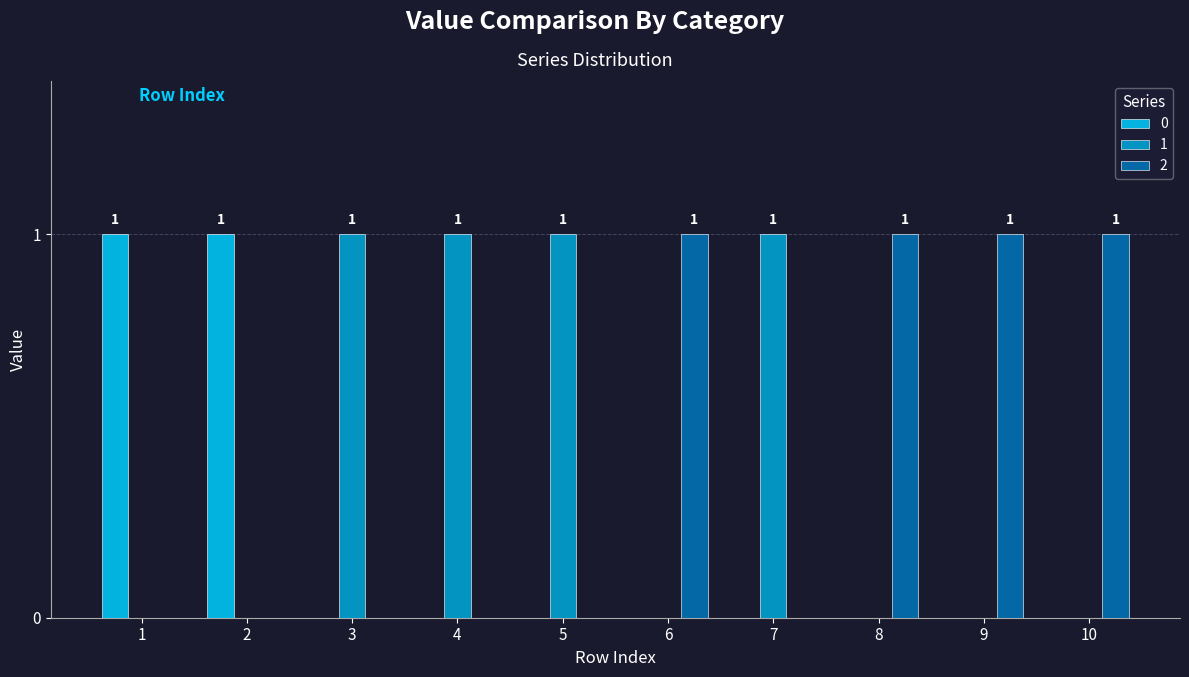

Reading left to right, transcribe all the data shown in this chart.

0: 1	1	0	0	0	0	0	0	0	0
1: 0	0	1	1	1	0	1	0	0	0
2: 0	0	0	0	0	1	0	1	1	1